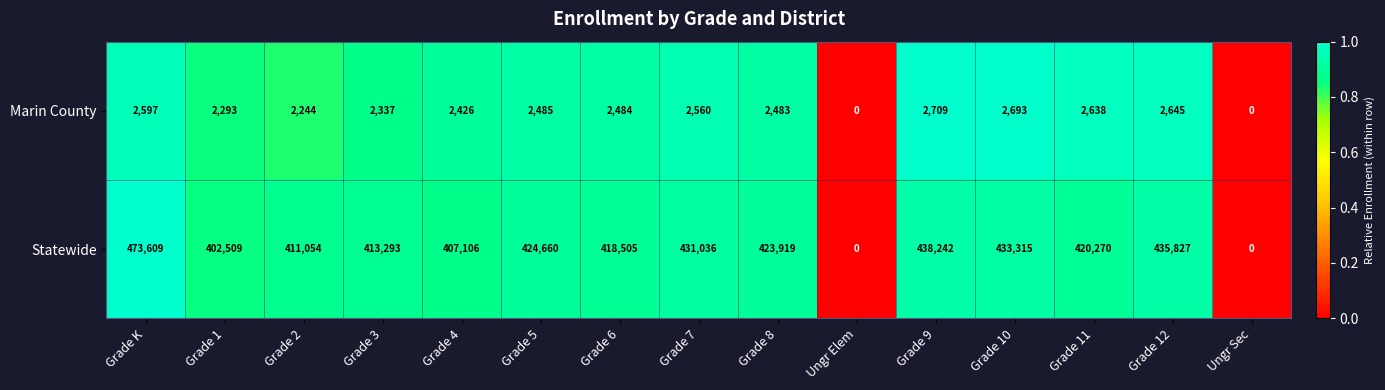

True or false: Marin County has a value of 0 at Ungr Elem.

True